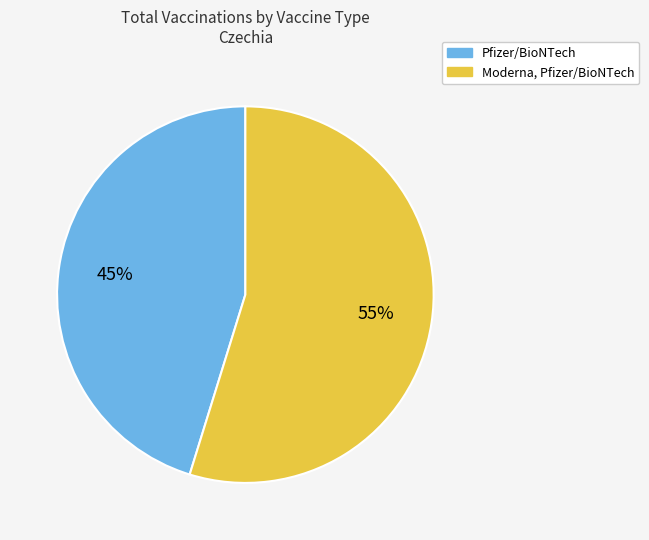

To the nearest percent, what is the average slice percentage?

50%